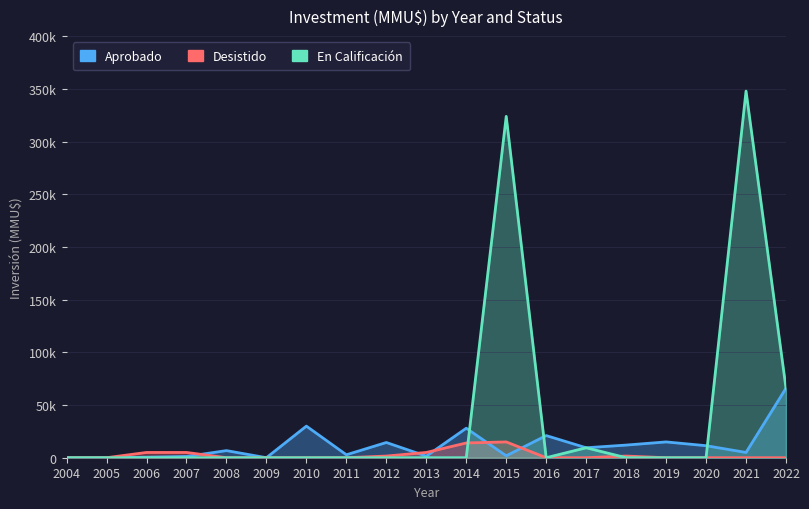

The value of Aprobado at 2005 is 41289. True or false?

False